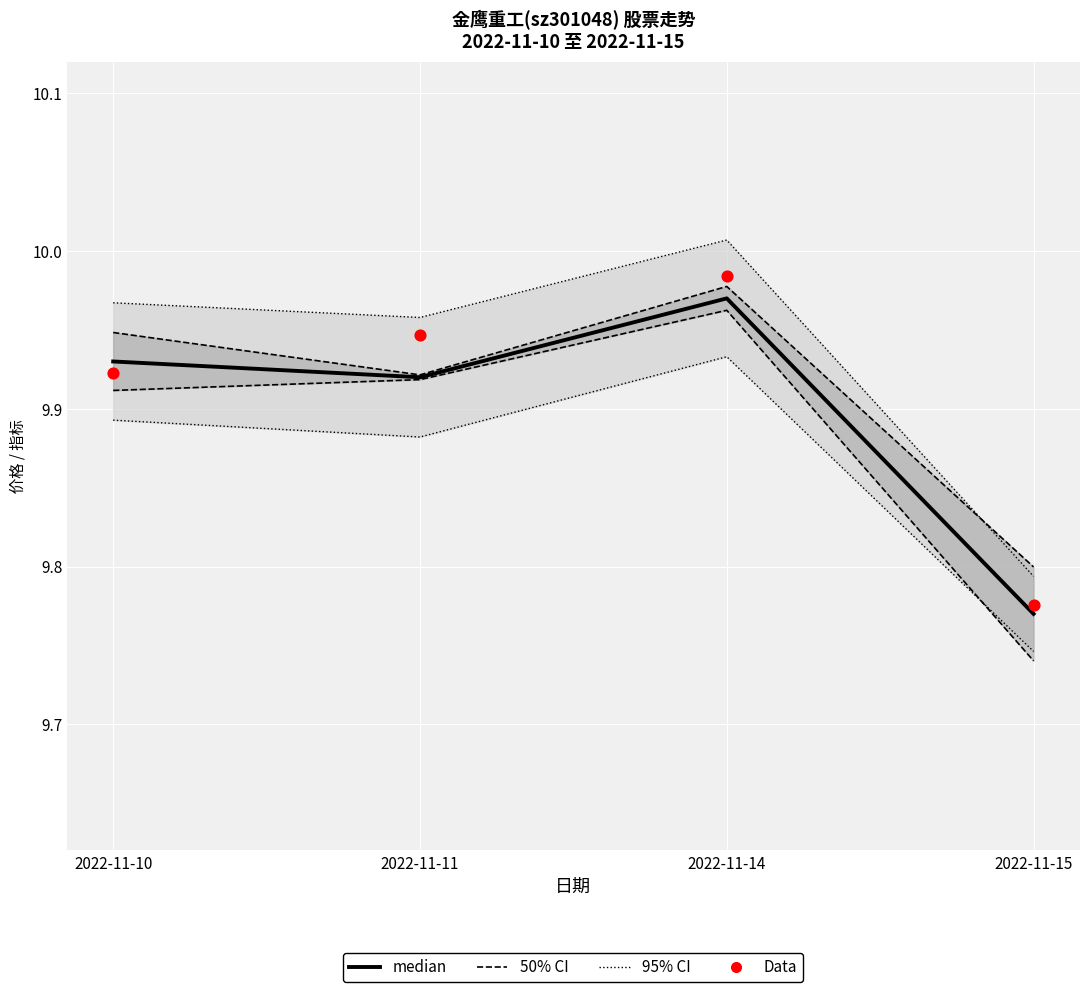

Which series has the largest Y range (max minus min)?

95% CI